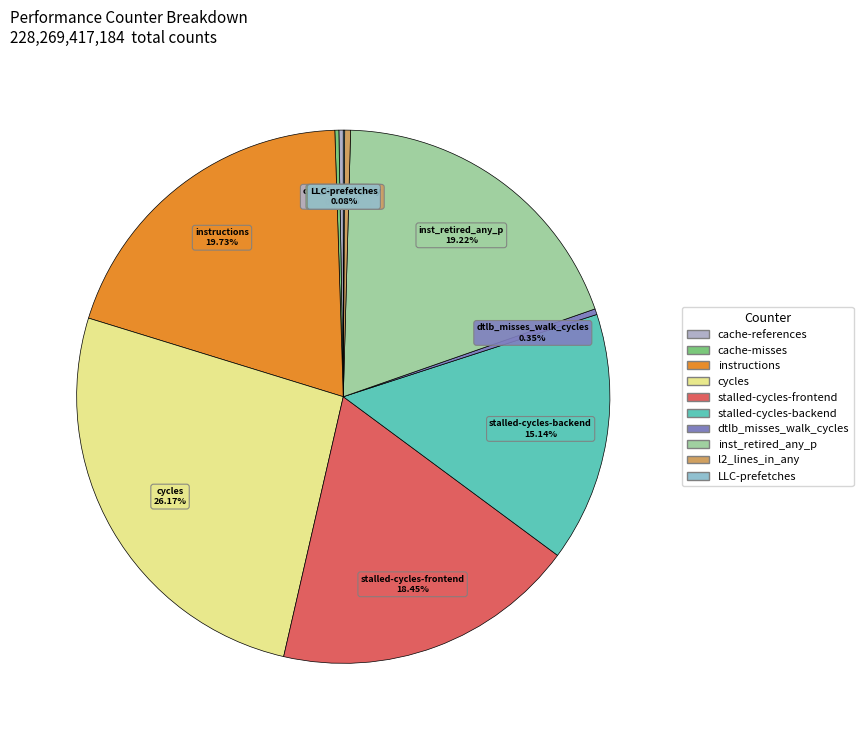

What is the largest slice in the pie chart?

cycles